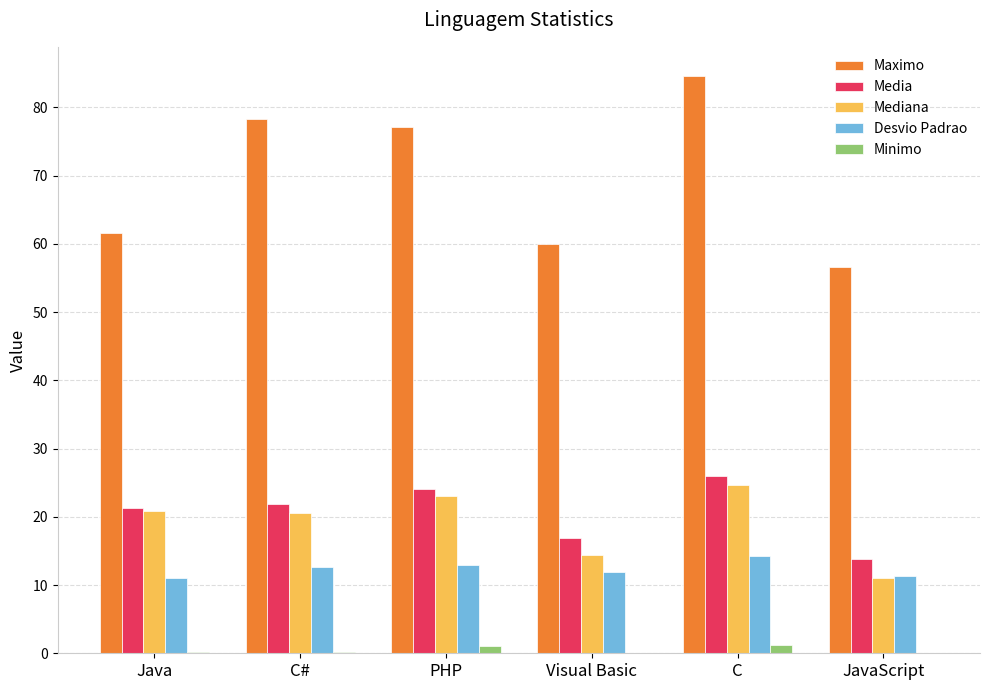

Does the chart contain stacked bars?

No